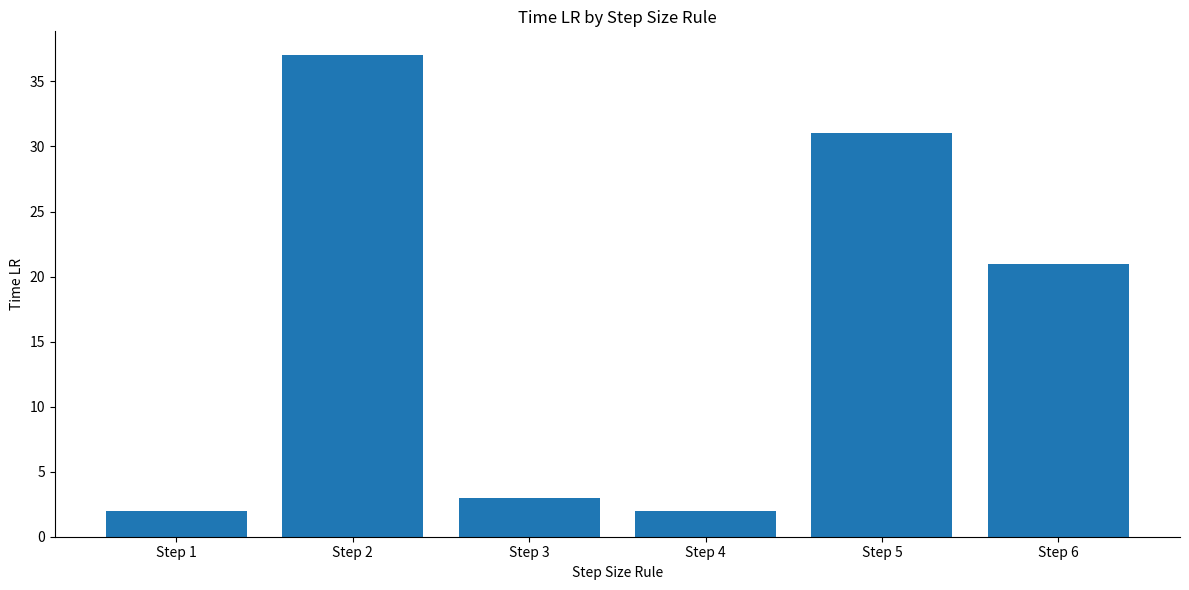

The chart shows a value of 41 at Step 5. True or false?

False